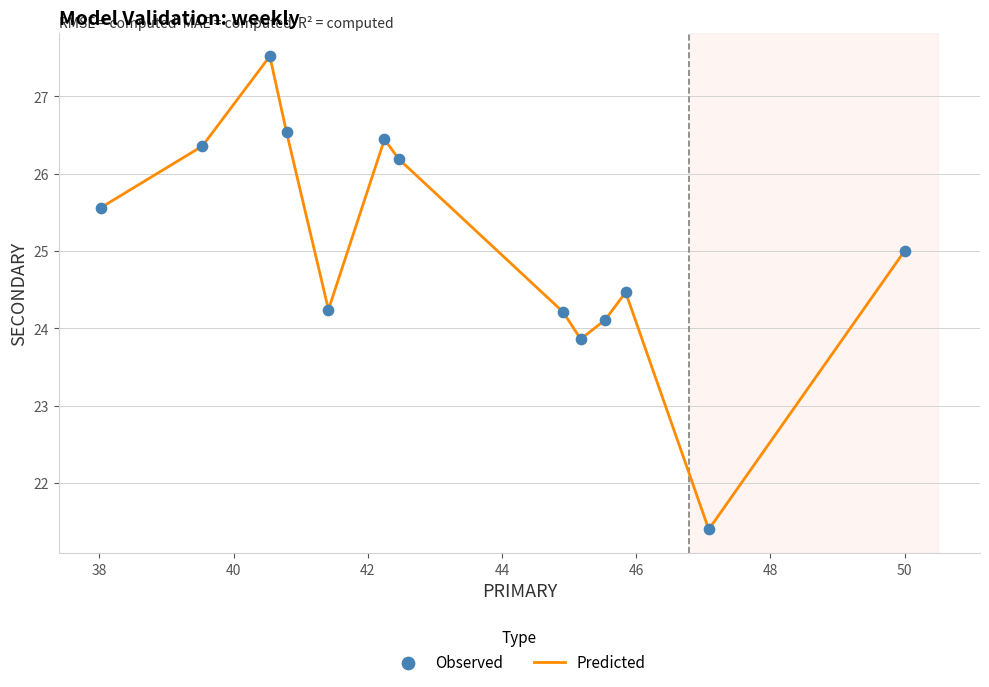

What is the maximum value shown in the chart?

27.5